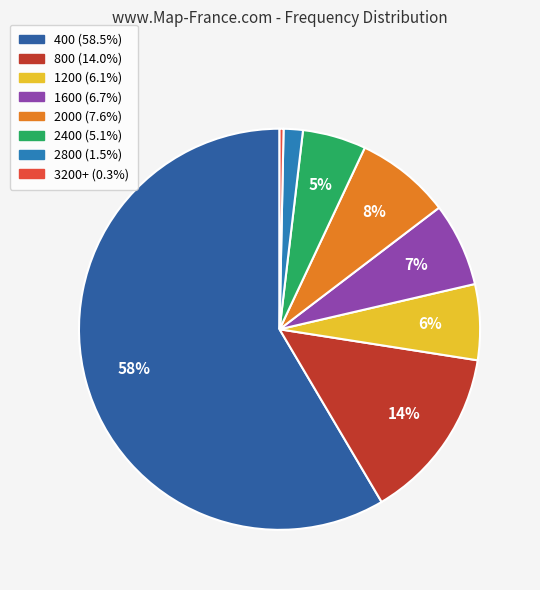

True or false: 2800 accounts for 16% of the total.

False